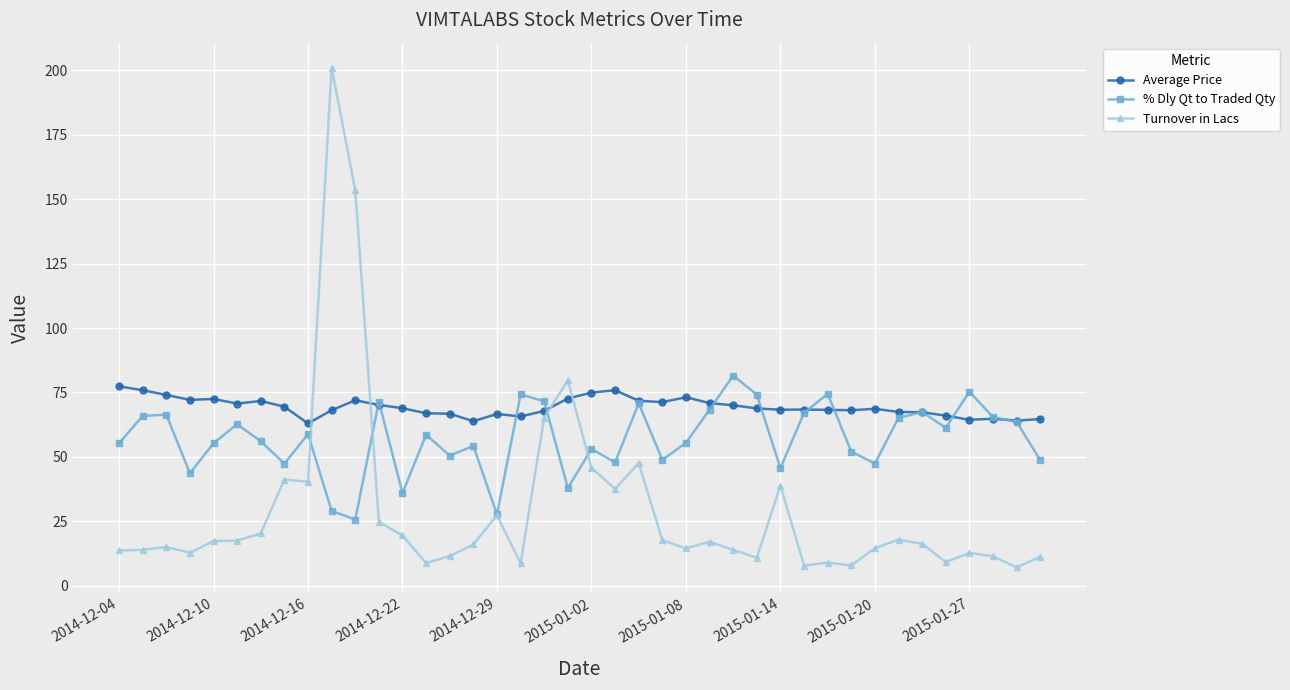

List the series in order of their overall mean, lowest first.

Turnover in Lacs, % Dly Qt to Traded Qty, Average Price